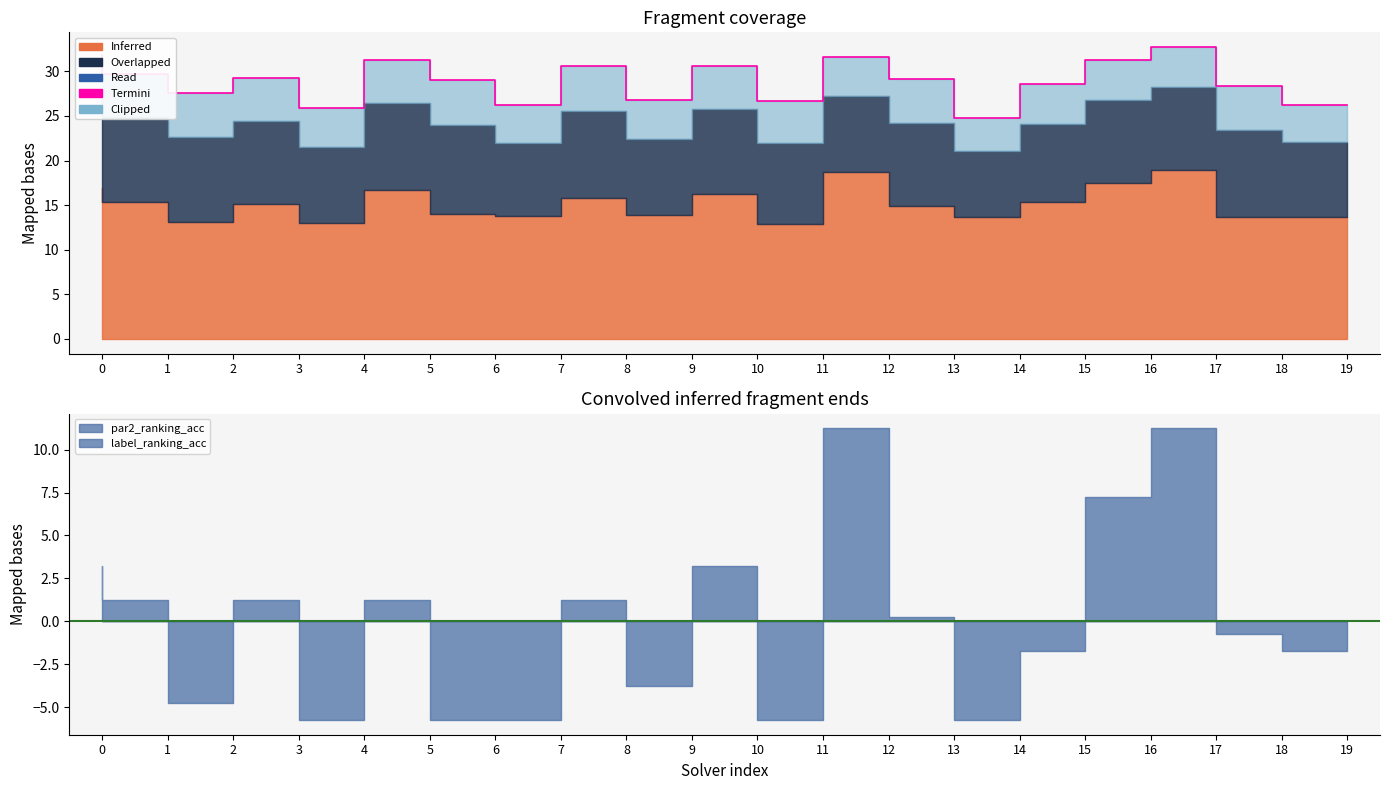

True or false: the data shows 13.3 at 10.

False